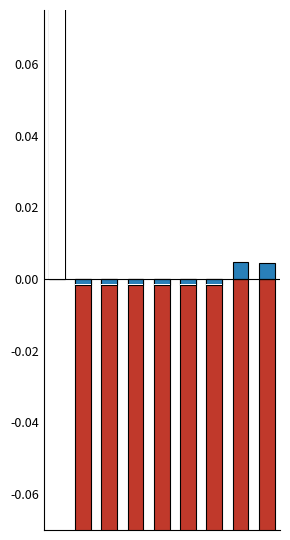

Which label corresponds to the smallest value in the chart?

8